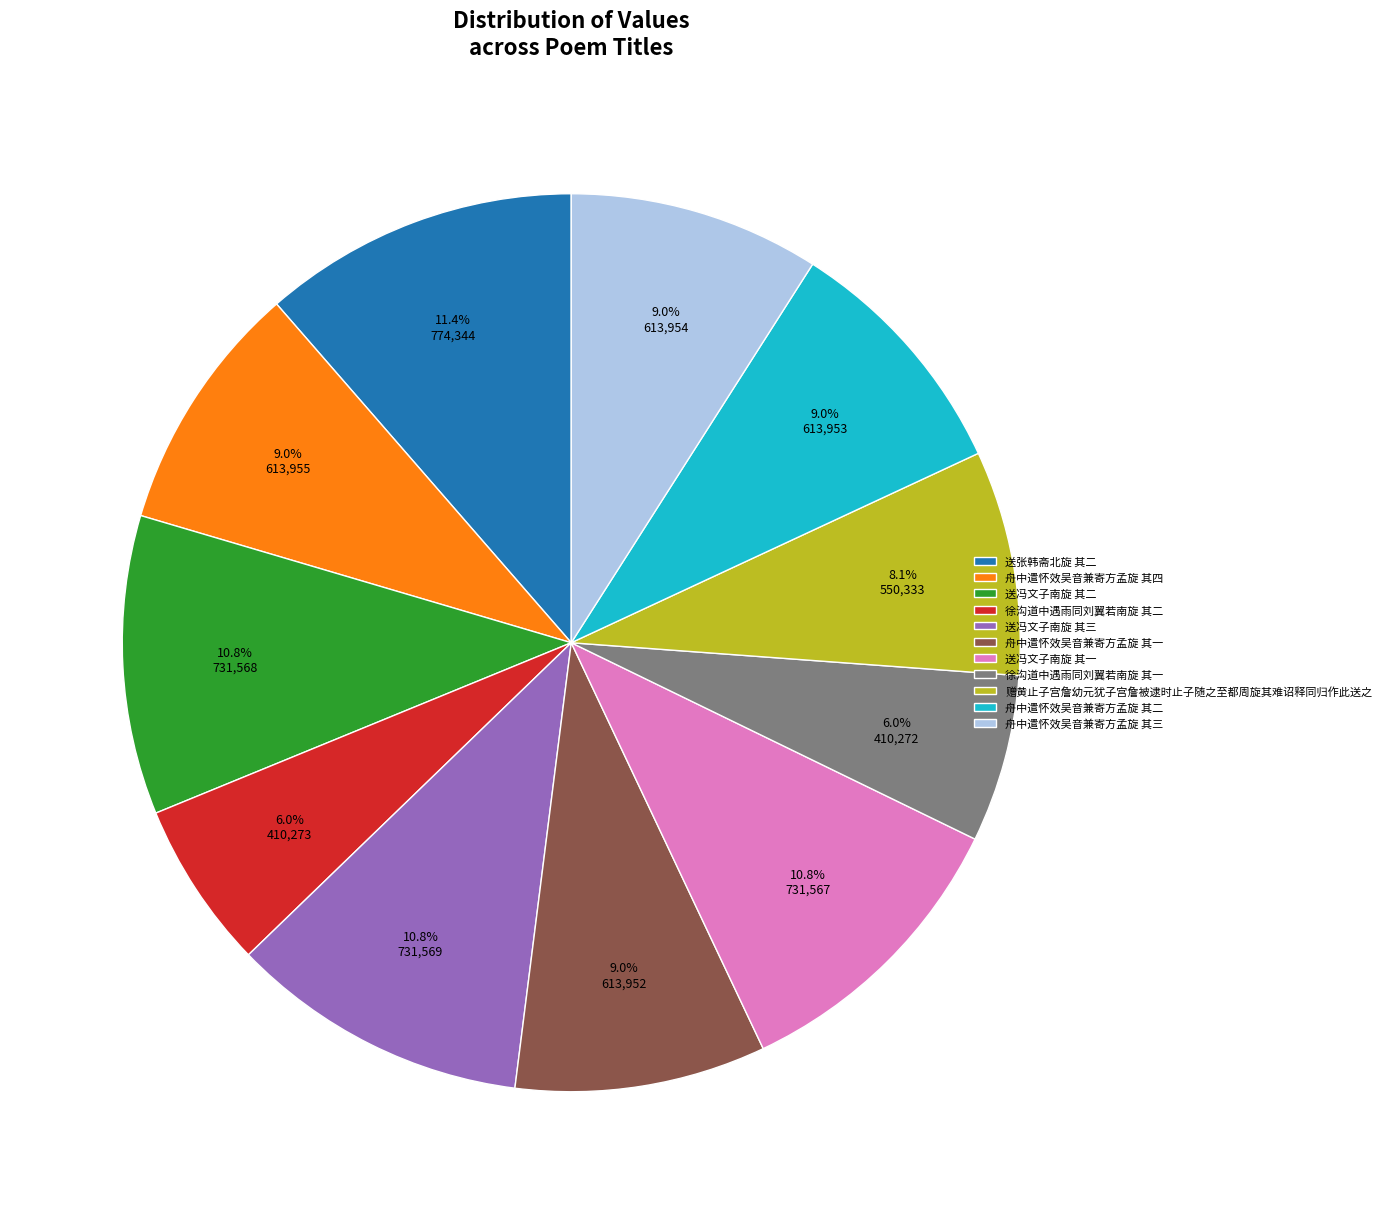

To the nearest percent, what portion does 徐沟道中遇雨同刘翼若南旋 其一 represent?

6%